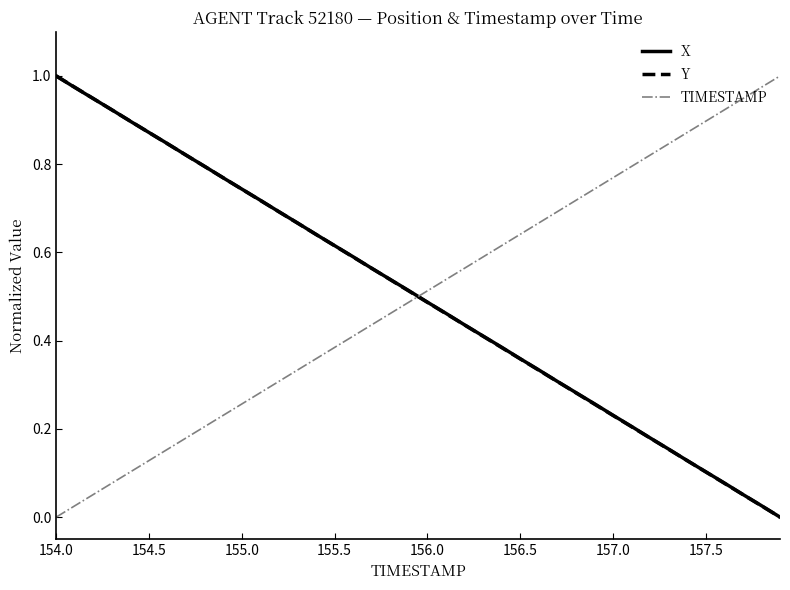

How many intersections are there between TIMESTAMP and Y?

1